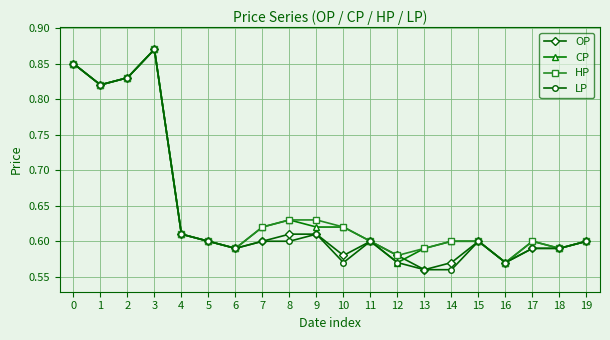

Which category has the highest value across all series?

3